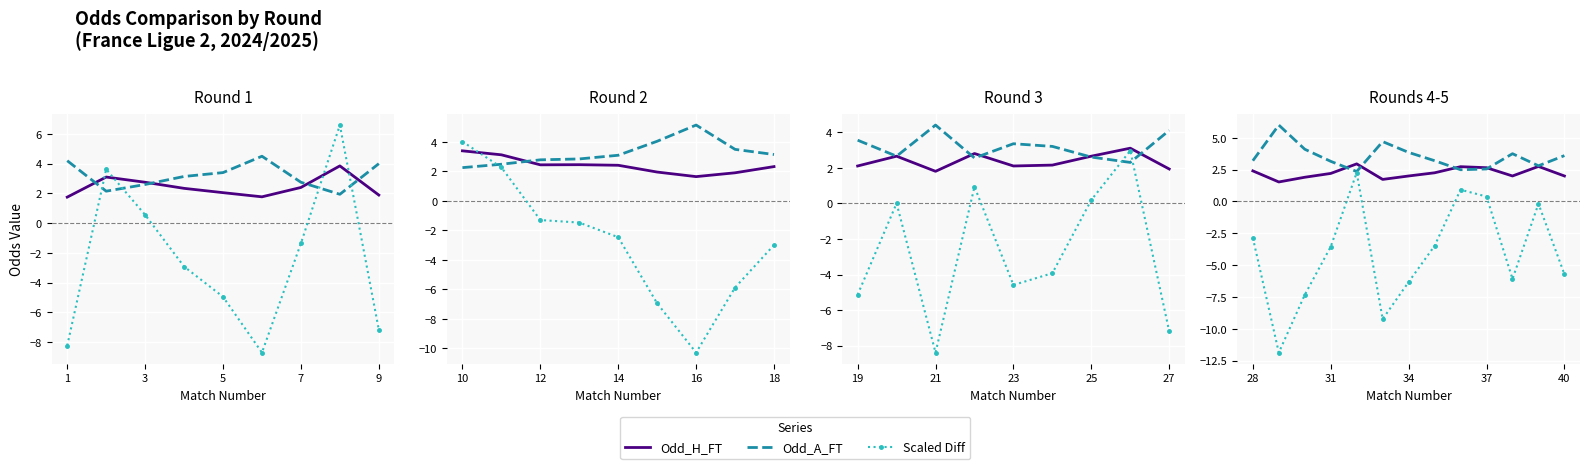

Which has a higher value, 10 or 5?

10